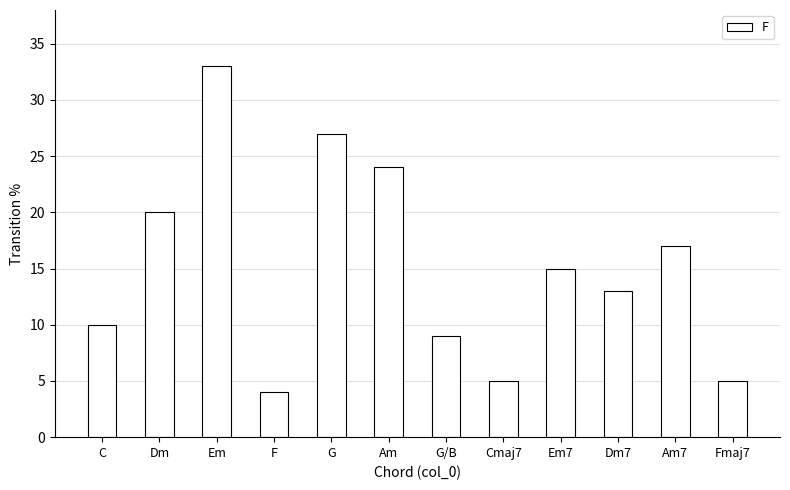

Which category has the highest value across all series?

Em